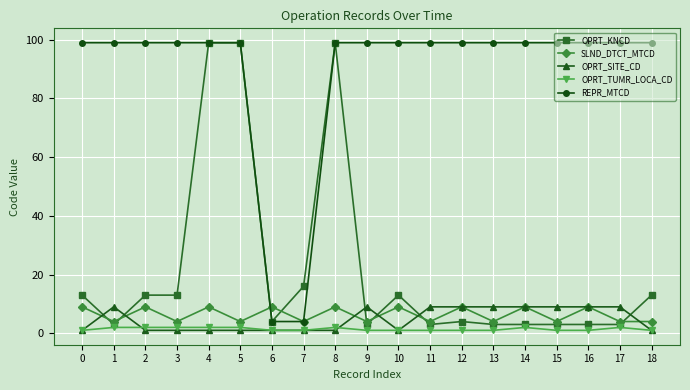

What is the maximum value shown in the chart?

99